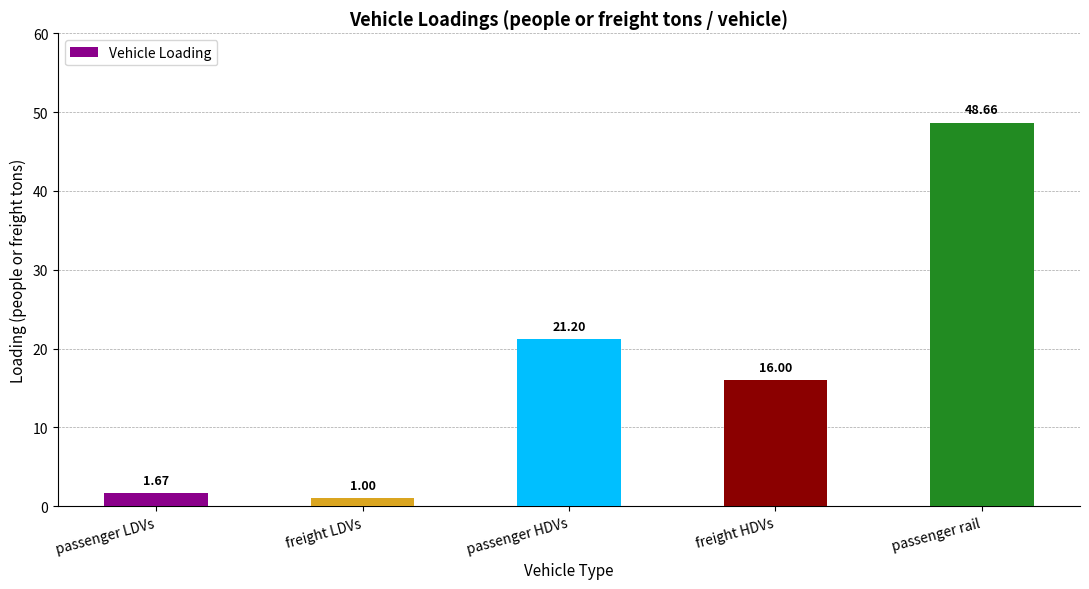

List the labels in order of value, smallest first.

freight LDVs, passenger LDVs, freight HDVs, passenger HDVs, passenger rail